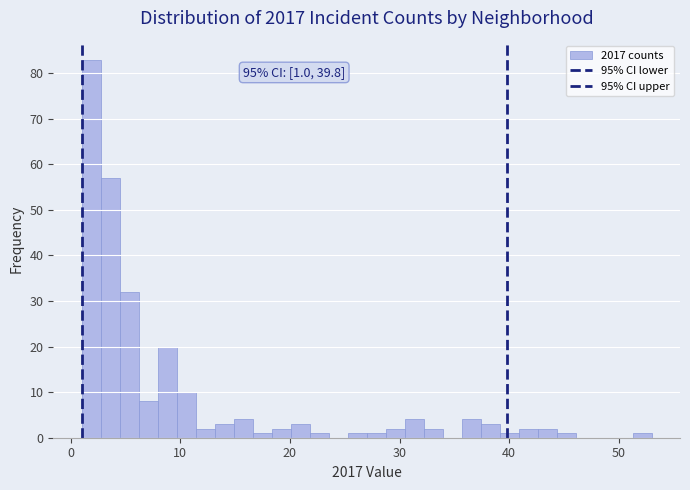

Read against the x-axis, roughly where is the centre of the tallest bar?

2